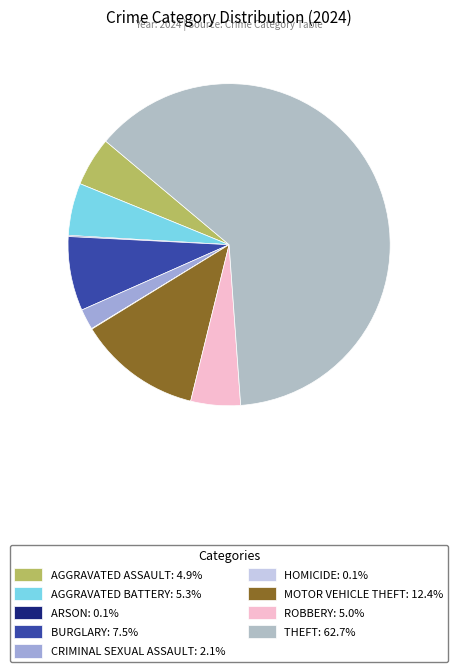

How many slices are in this pie chart?

9